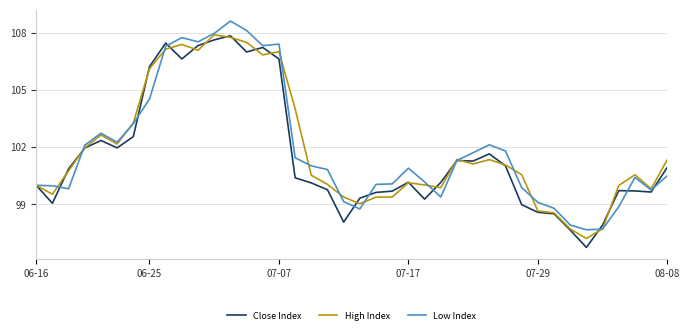

What is the maximum value shown in the chart?

108.6